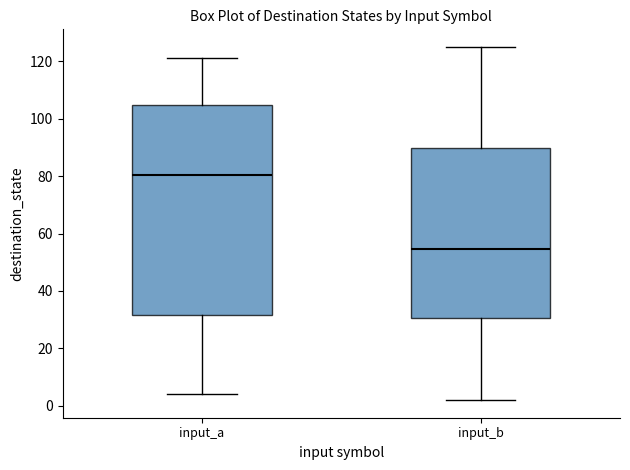

Which box's median line is the lowest?

input_b